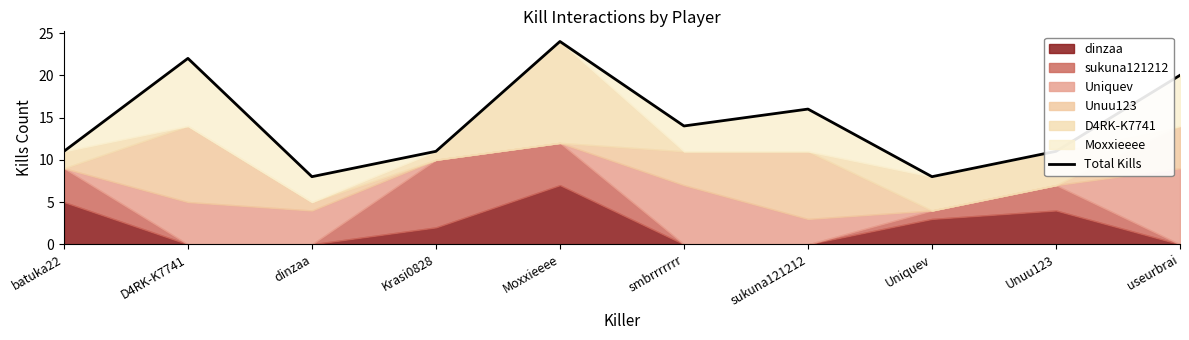

Where does the data first go above 14?

D4RK-K7741